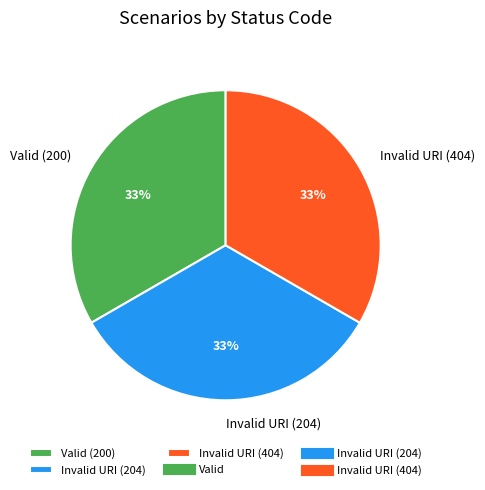

What is the ratio of the value at Valid (200) to the value at Invalid URI (404)?

1.0